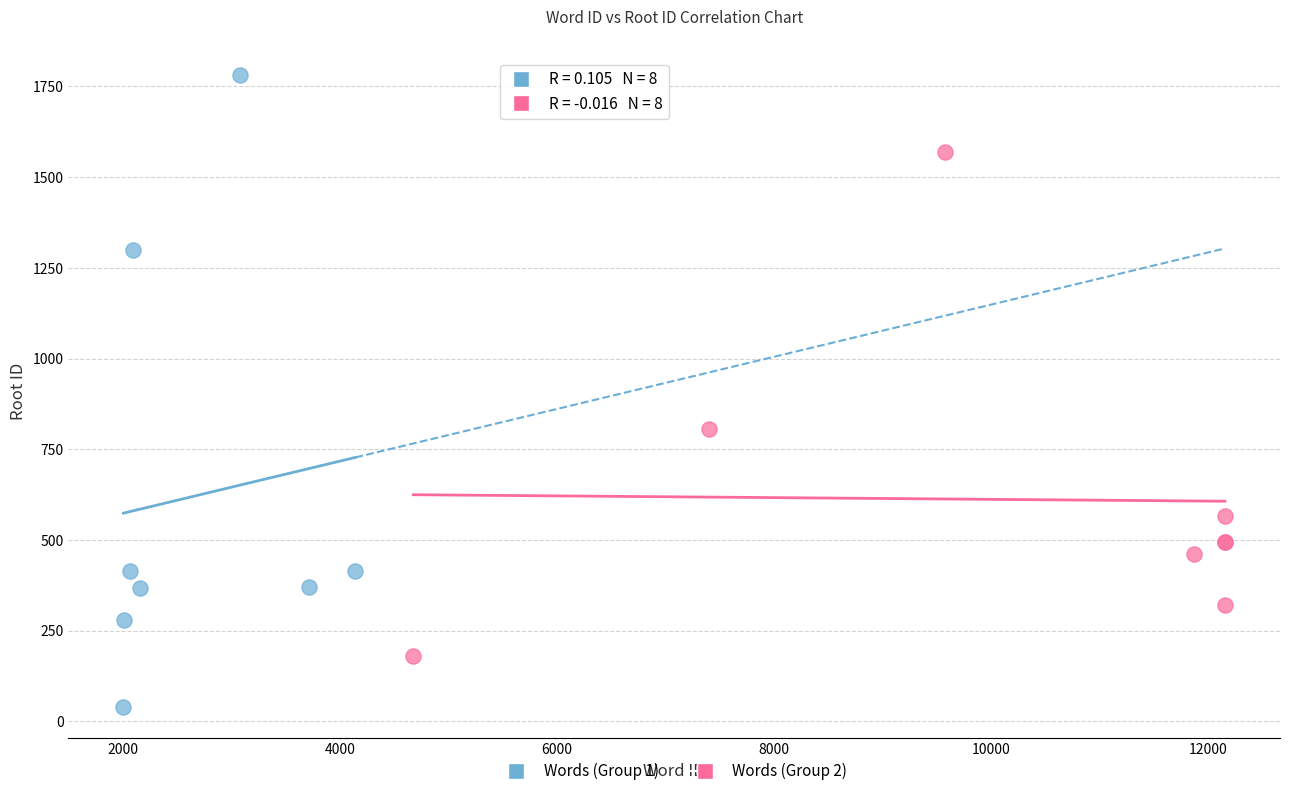

Which series contains the lowest Y value?

Words (Group 1)